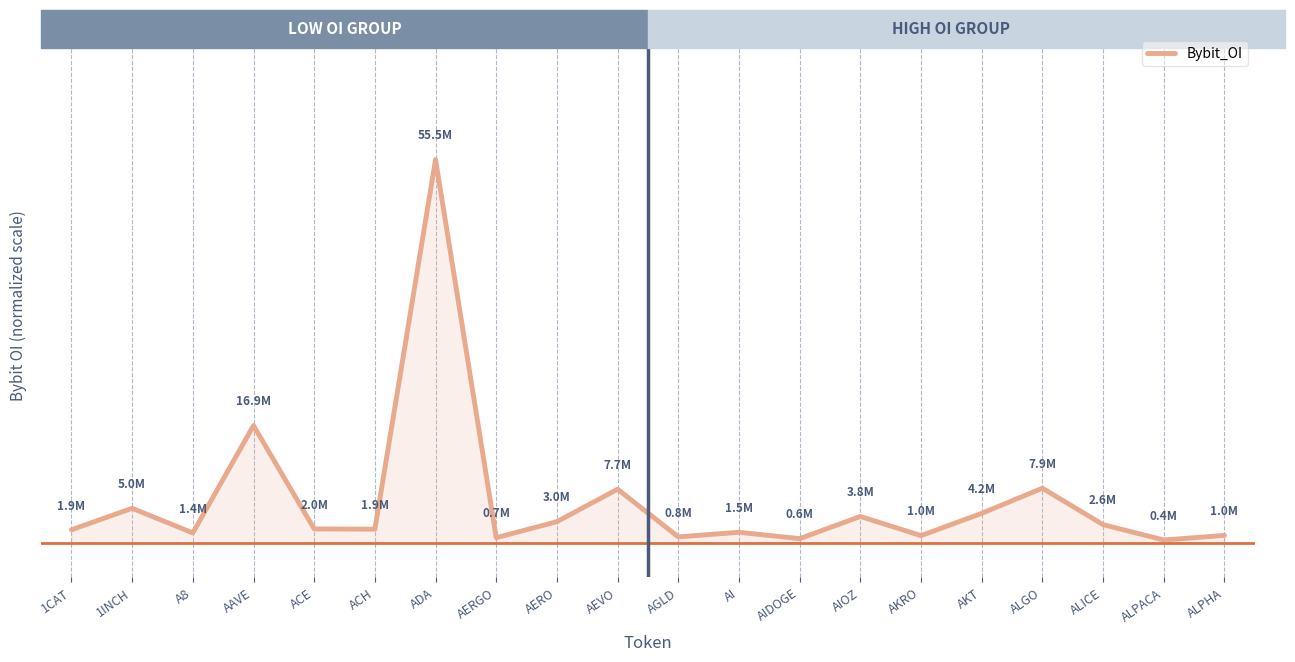

What position from the left is ACH?

6